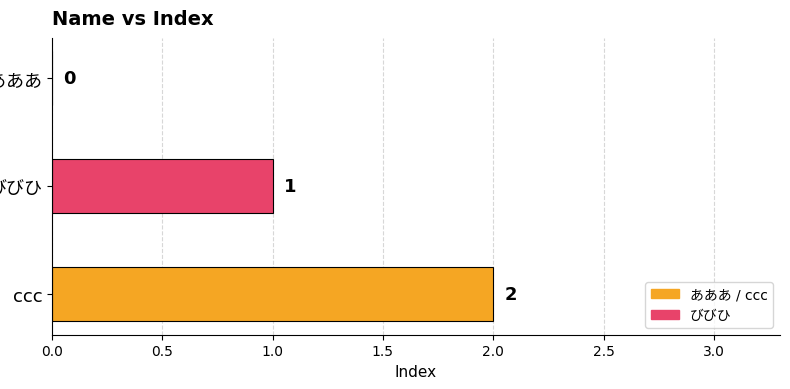

What is the maximum value shown in the chart?

2